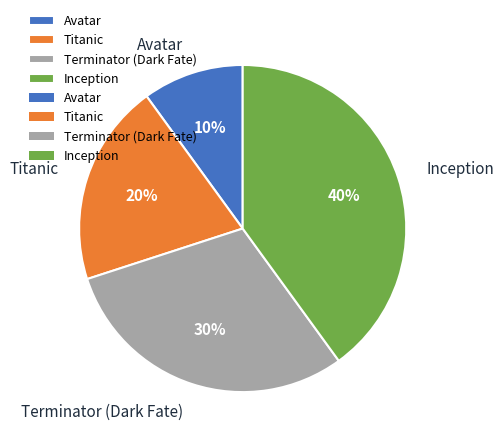

What percentage is the Inception slice, to the nearest percent?

40%